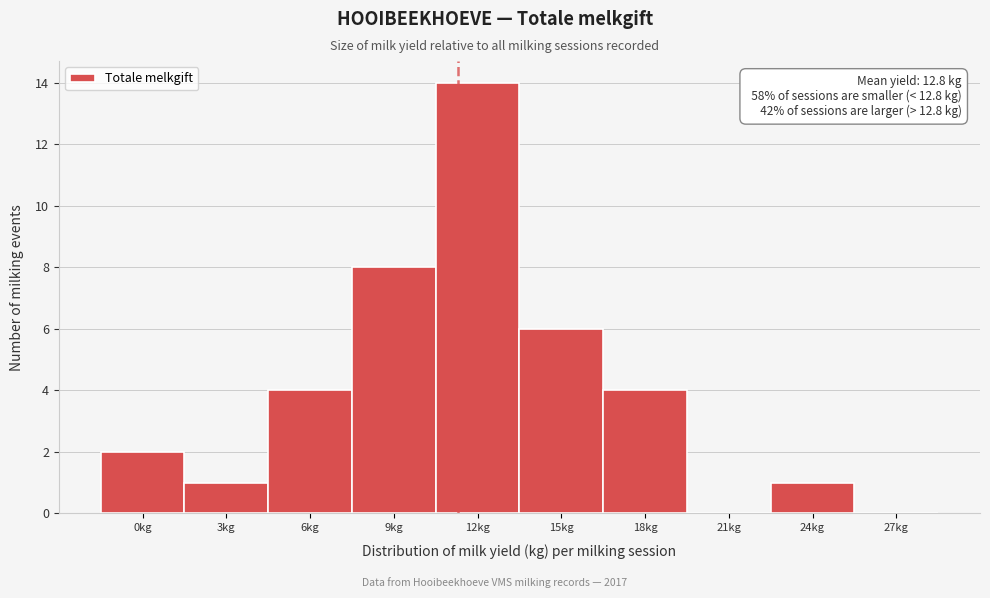

Reading left to right, list all the values displayed in this chart.

0kg=2	3kg=1	6kg=4	9kg=8	12kg=14	15kg=6	18kg=4	21kg=0	24kg=1	27kg=0